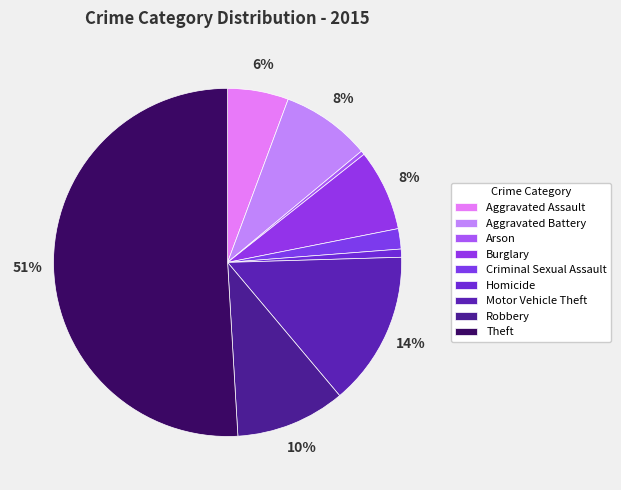

What is the total percentage of Robbery and Arson?

10.6%